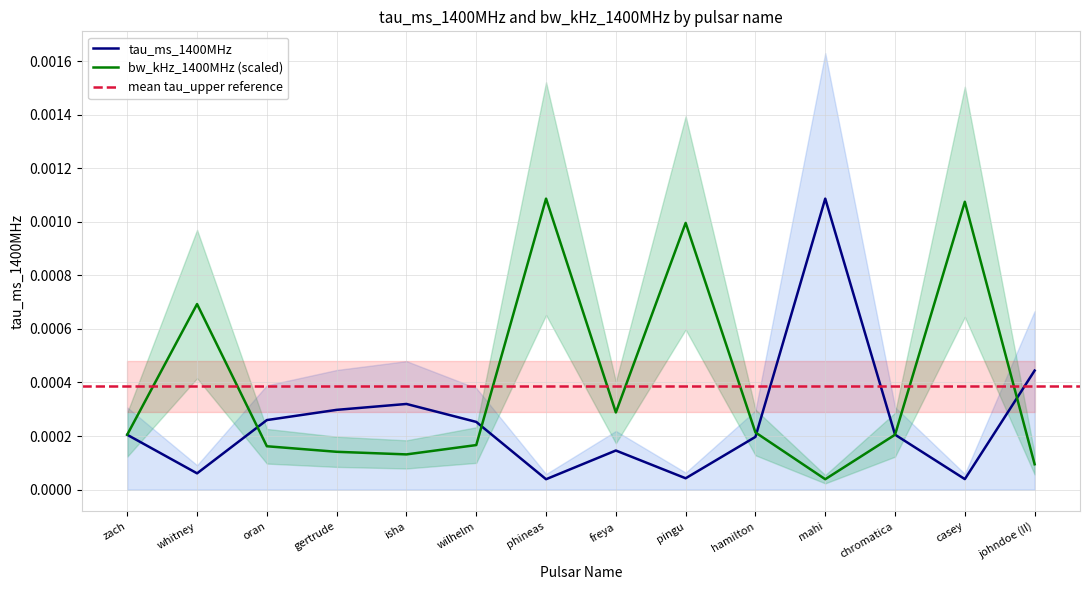

List the series in order of their peak value, highest first.

tau_ms_1400MHz, bw_kHz_1400MHz